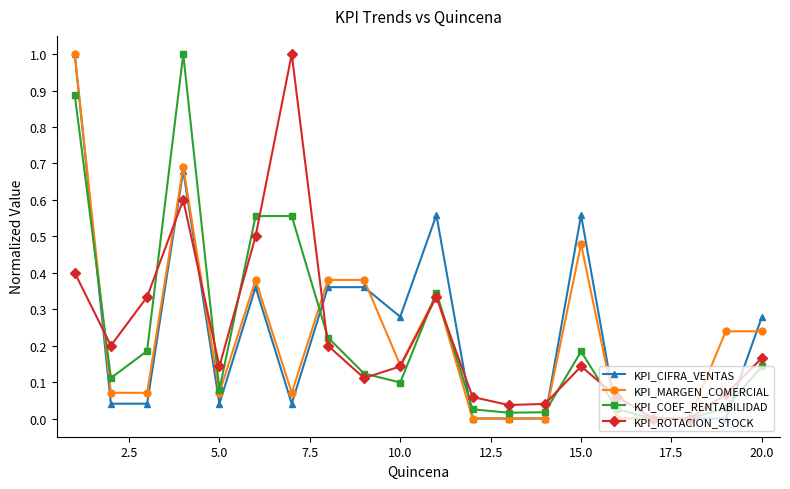

True or false: KPI_CIFRA_VENTAS has more than 1 points higher than both neighbors.

True